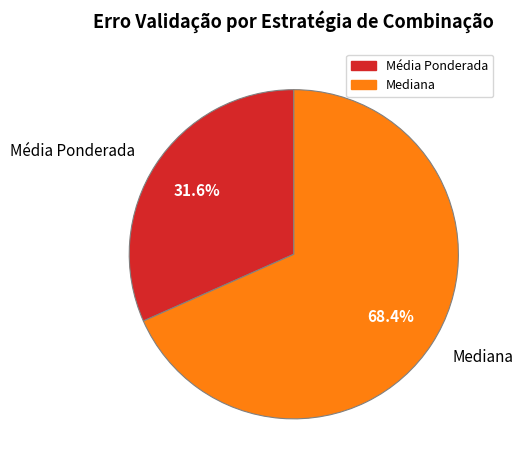

Between Média Ponderada and Mediana, which is larger?

Mediana